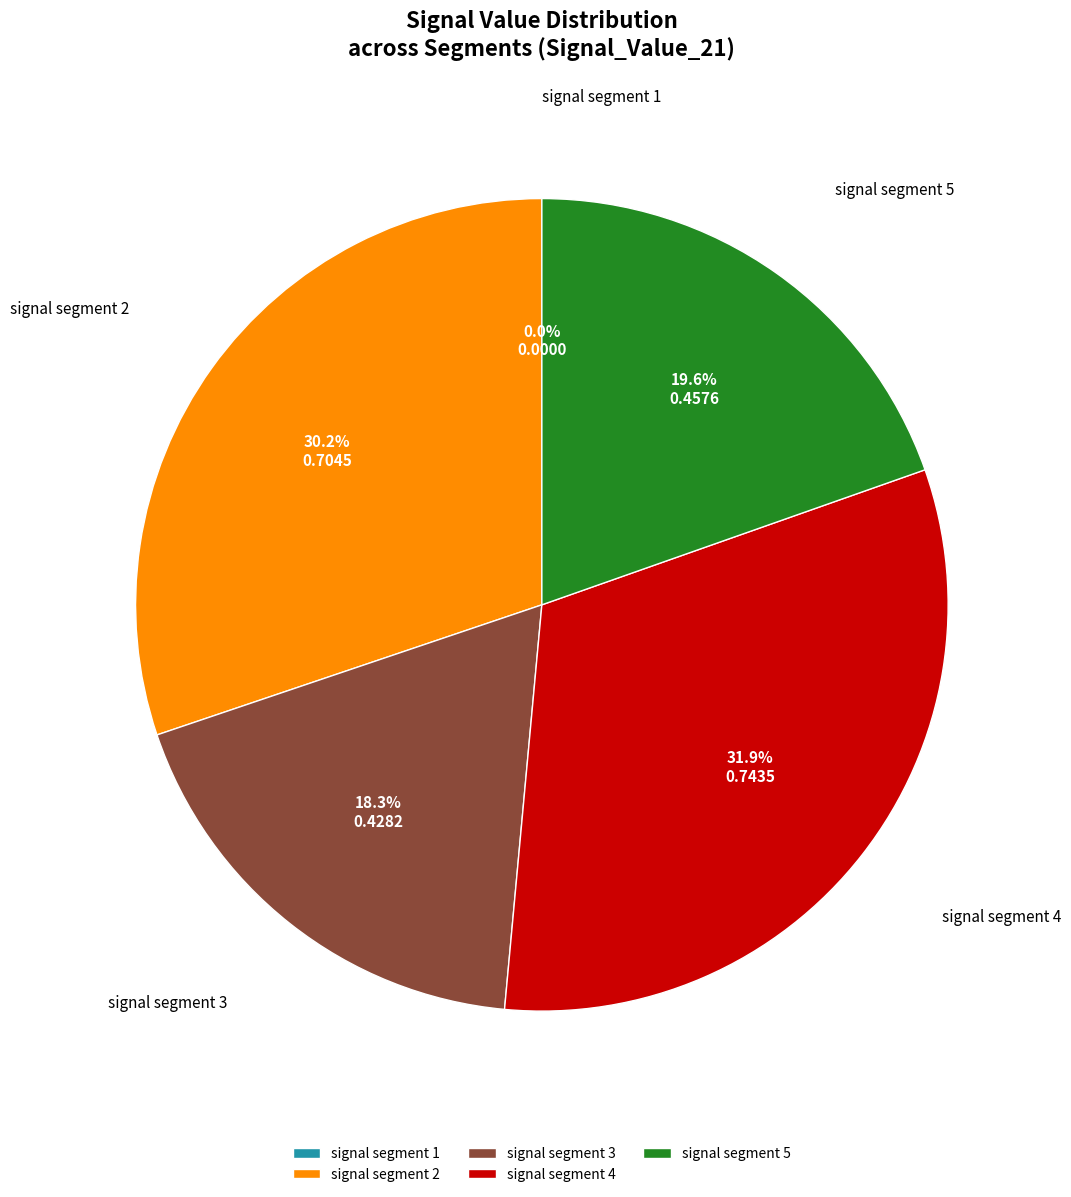

How many slices are in this pie chart?

5